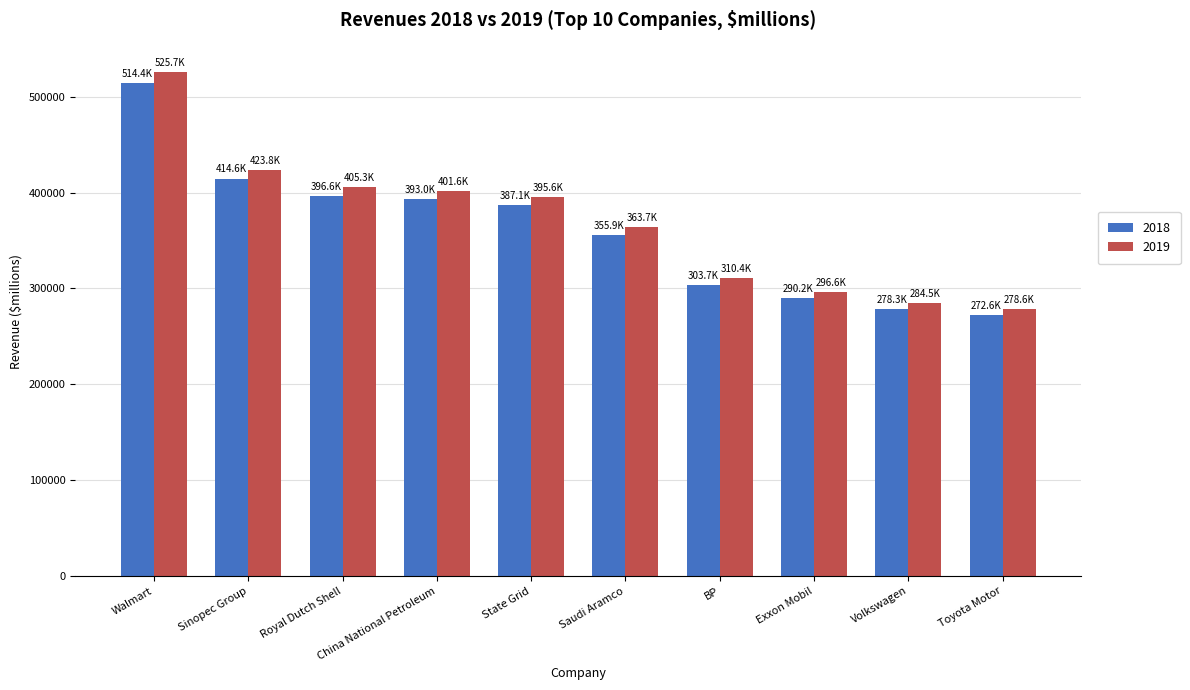

True or false: 2019 has a value of 278609.5 at Toyota Motor.

True